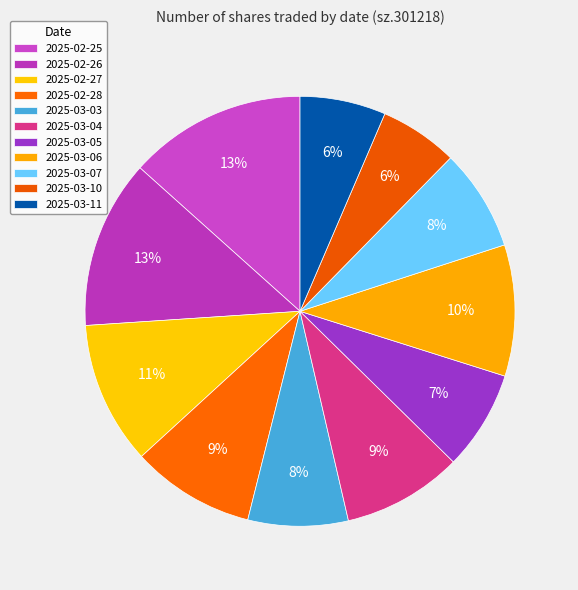

Count the number of slices in the pie.

11